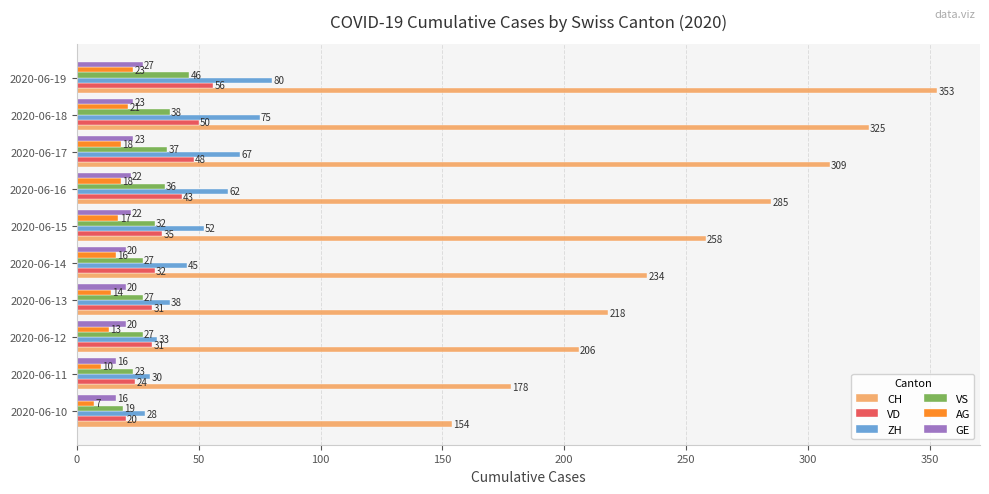

What is the difference between the highest and lowest values at 2020-06-14?

218